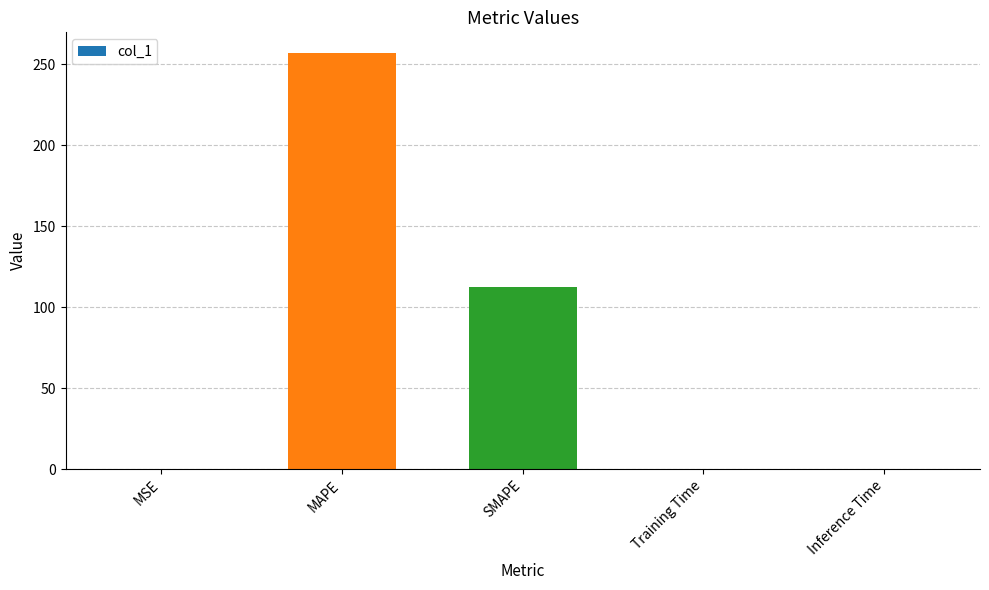

What is the sum of all values?

369.4